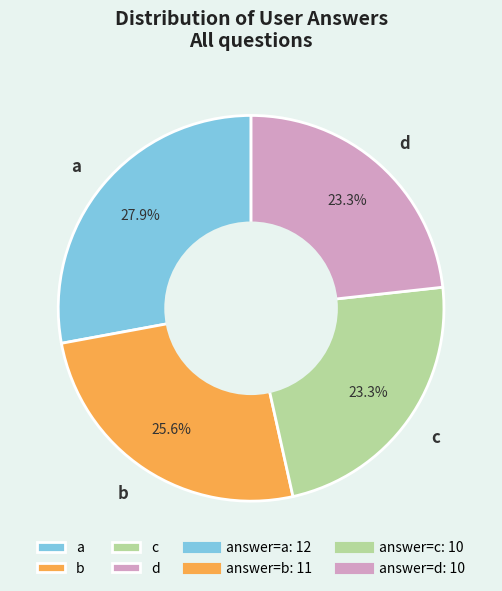

Is there any slice that represents more than half of the pie?

No